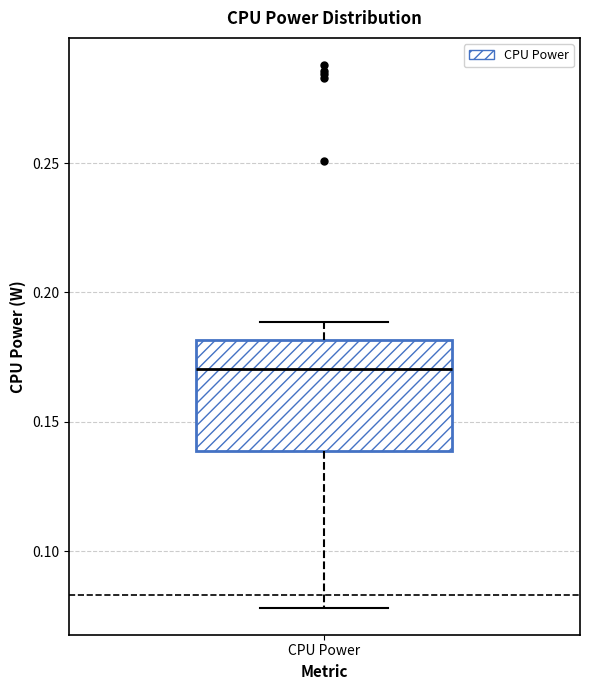

Where is the lower edge of the box for CPU Power on the y-axis? The values are not printed on the chart, so give them approximately, as read against the axis.

0.14